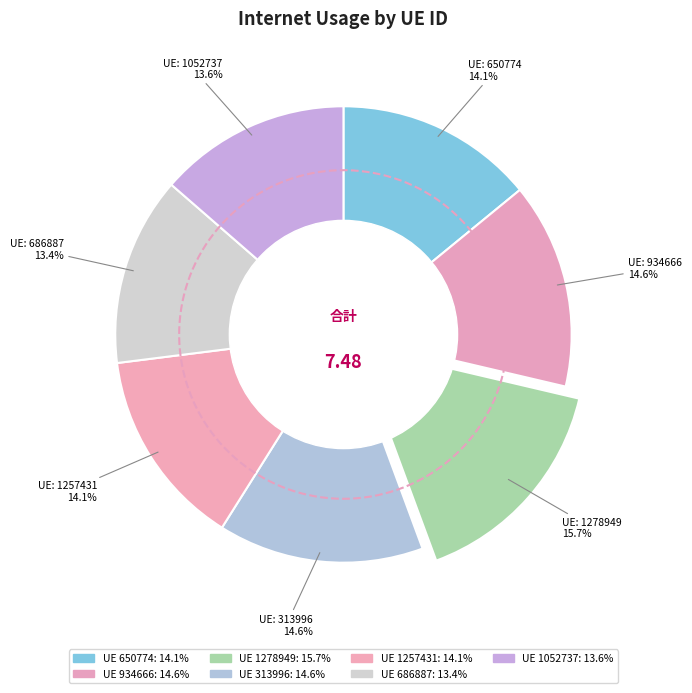

Count the number of slices in the pie.

7